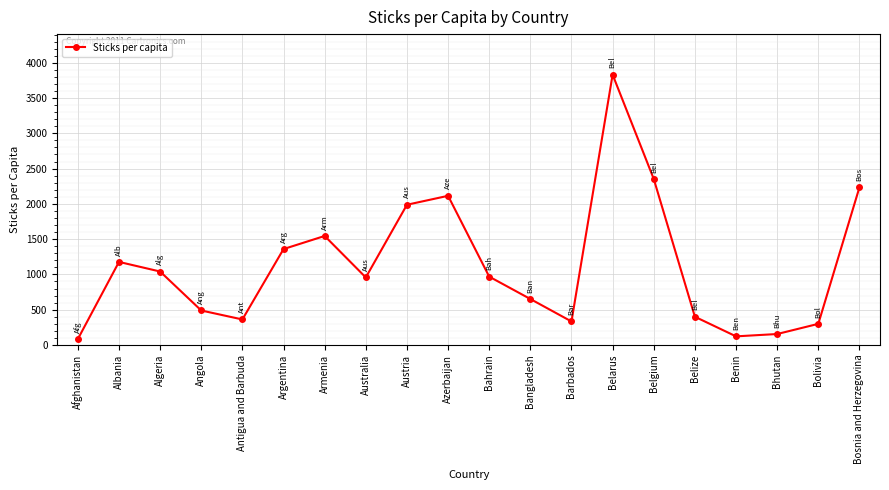

What is the difference between the values at Algeria and Belarus?

2790.4